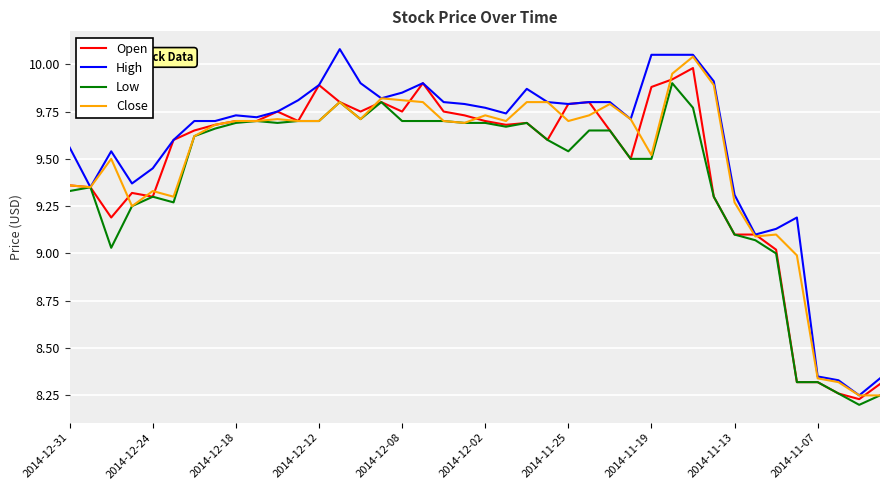

Which series has the largest range (max minus min)?

High